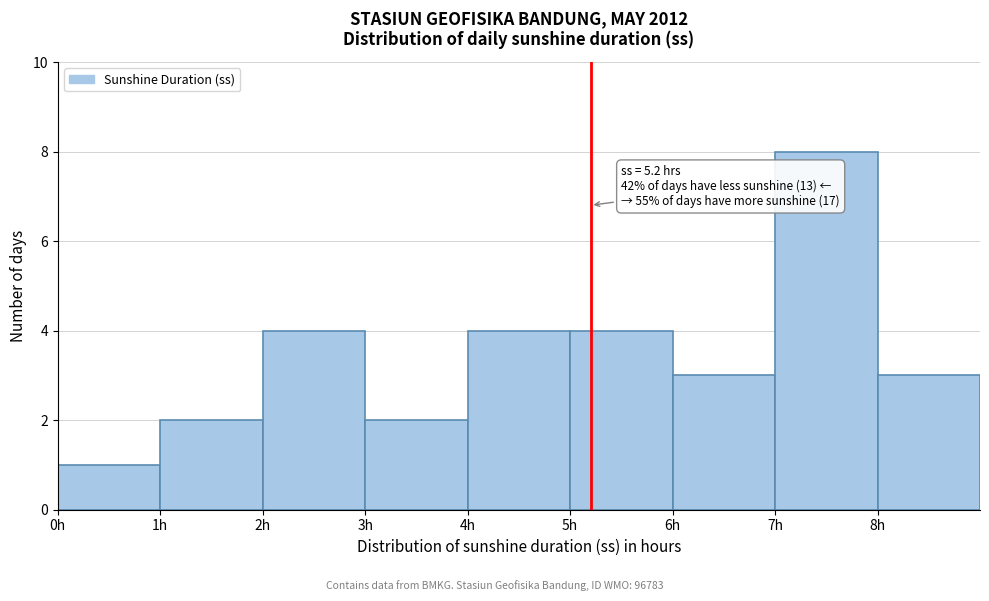

Which range on the x-axis has the tallest bar?

7 to 8